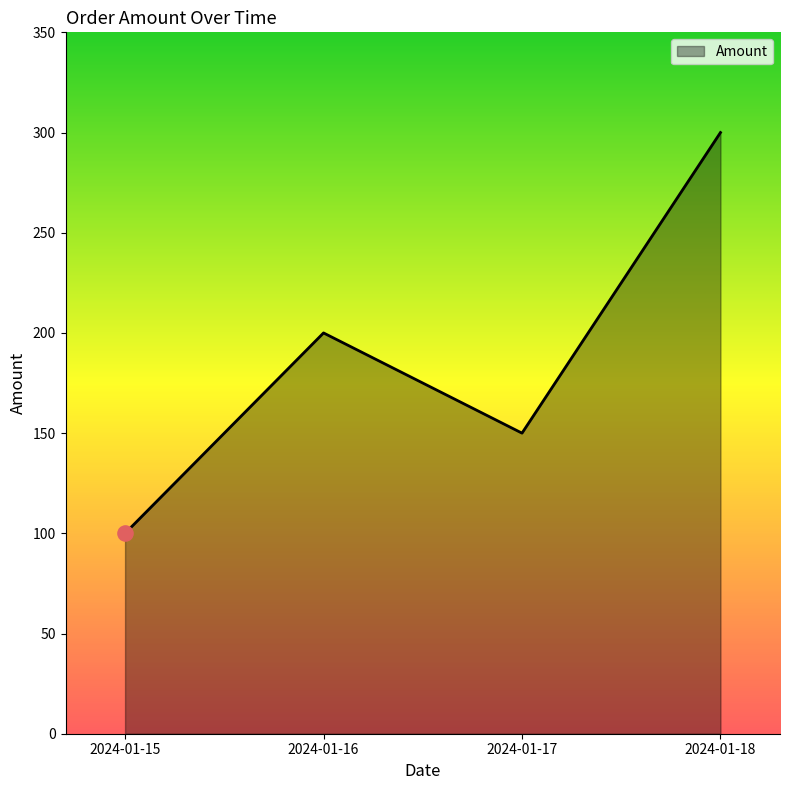

What is the ratio of the value at 2024-01-18 to the value at 2024-01-16?

1.5